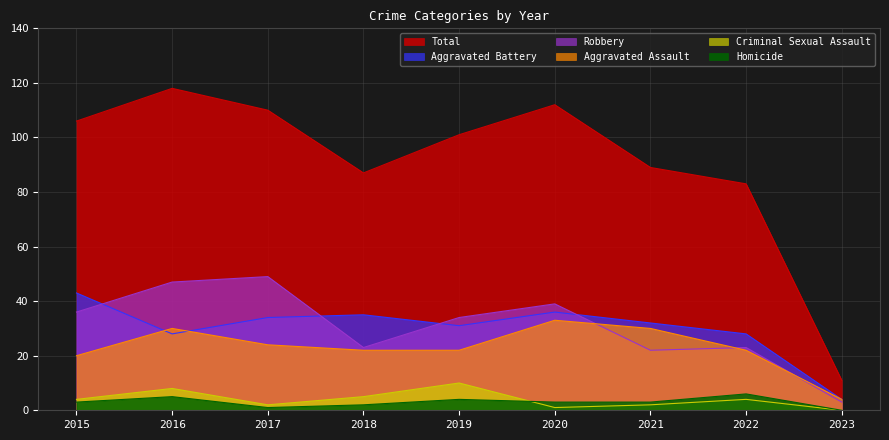

The value of Aggravated Assault at 2017 is 24. True or false?

True